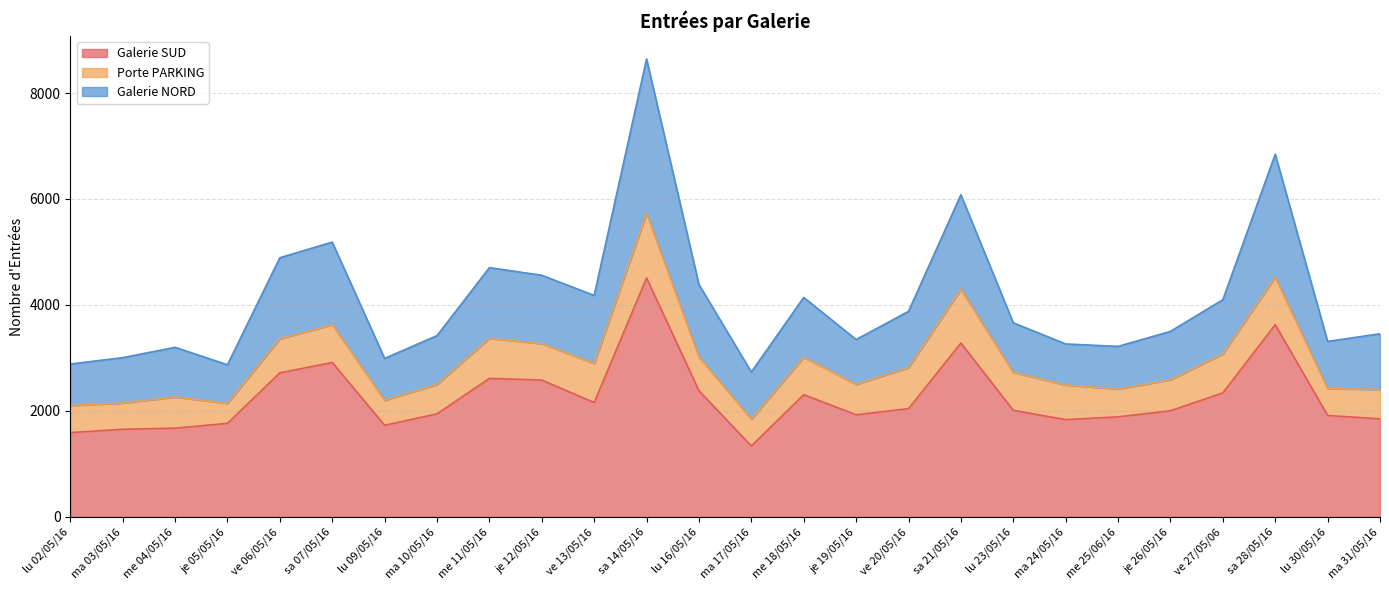

True or false: Galerie NORD and Galerie SUD cross at least once.

False